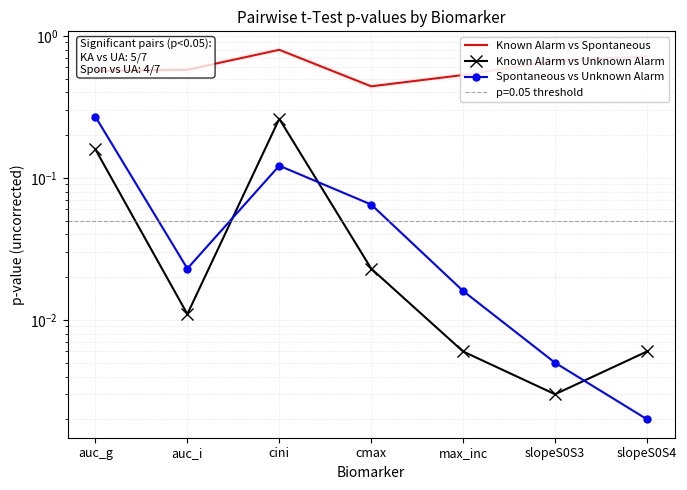

What is the average value of the Known Alarm vs Unknown Alarm series?

0.1